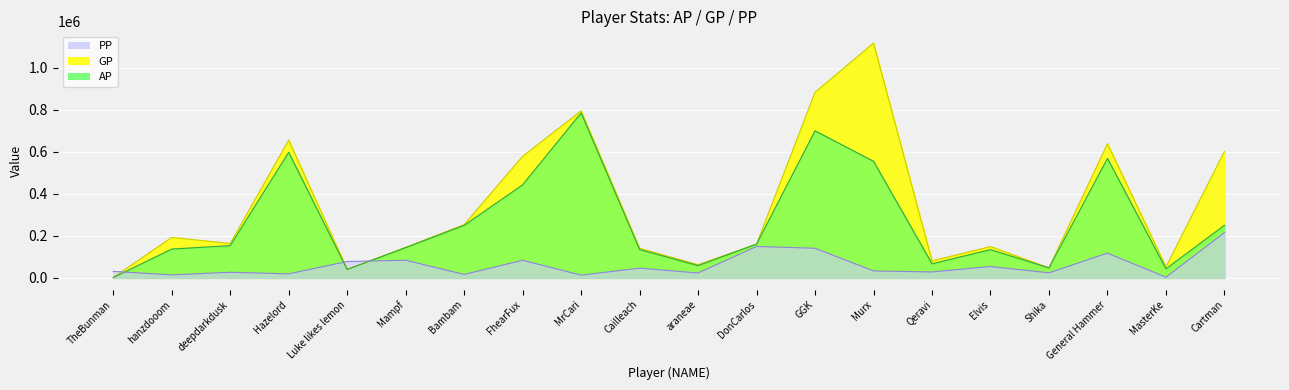

What is the difference between the second highest and minimum values in the GP series?

880516